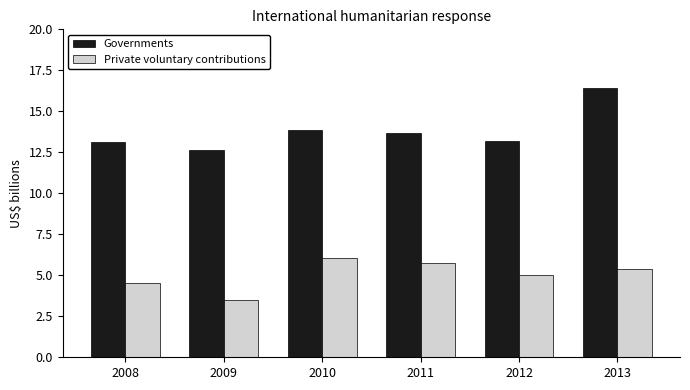

Which category has the lowest value across all series?

2009